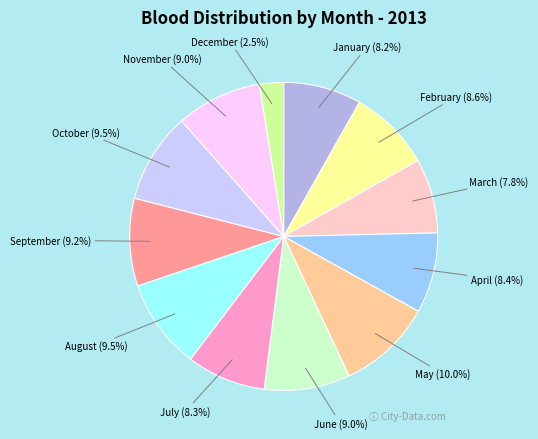

Does any single category account for the majority?

No